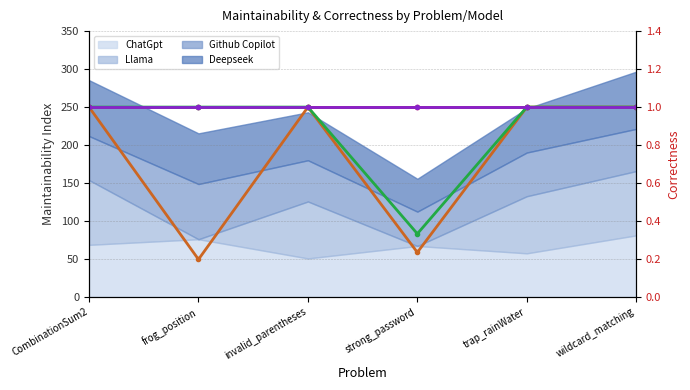

True or false: Llama (Correctness) and Deepseek (Correctness) cross at least once.

False